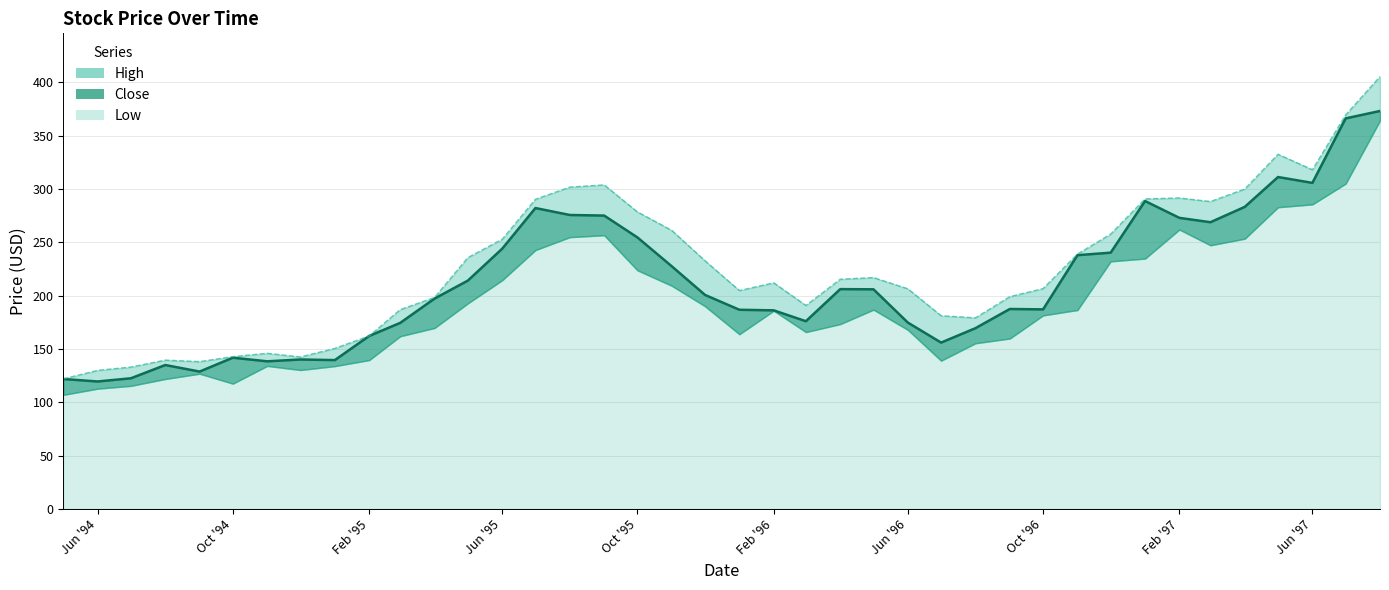

True or false: Close and High cross at least once.

False